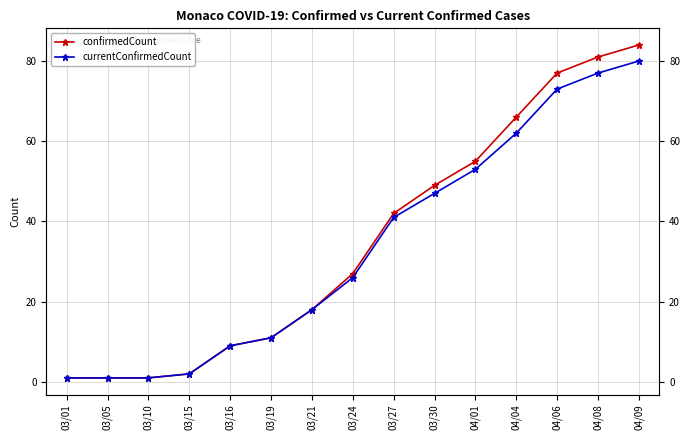

True or false: confirmedCount and currentConfirmedCount intersect in this chart.

False